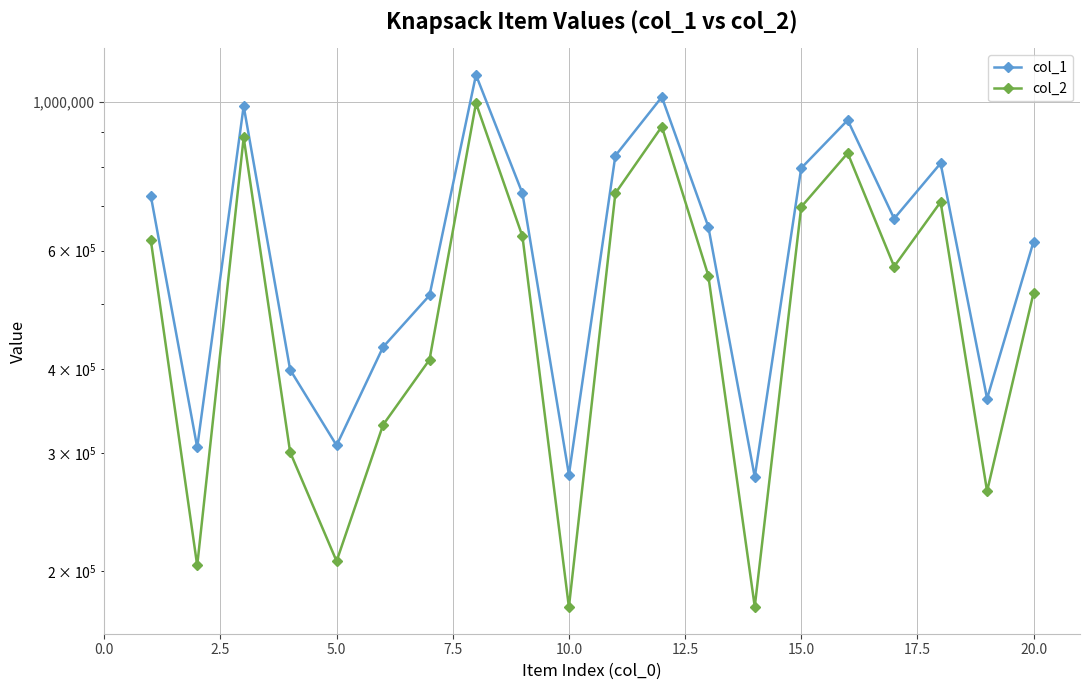

Reading right to left, transcribe all the data shown in this chart.

col_1: 618941	361352	809787	669902	938951	796396	276143	651635	1016427	831111	278415	730497	1096354	514783	431193	307754	398979	985275	305700	725044
col_2: 518952	263002	709158	568366	838379	697277	177007	551048	918396	730598	176765	630317	995111	412881	330162	206924	300698	884703	203878	623069